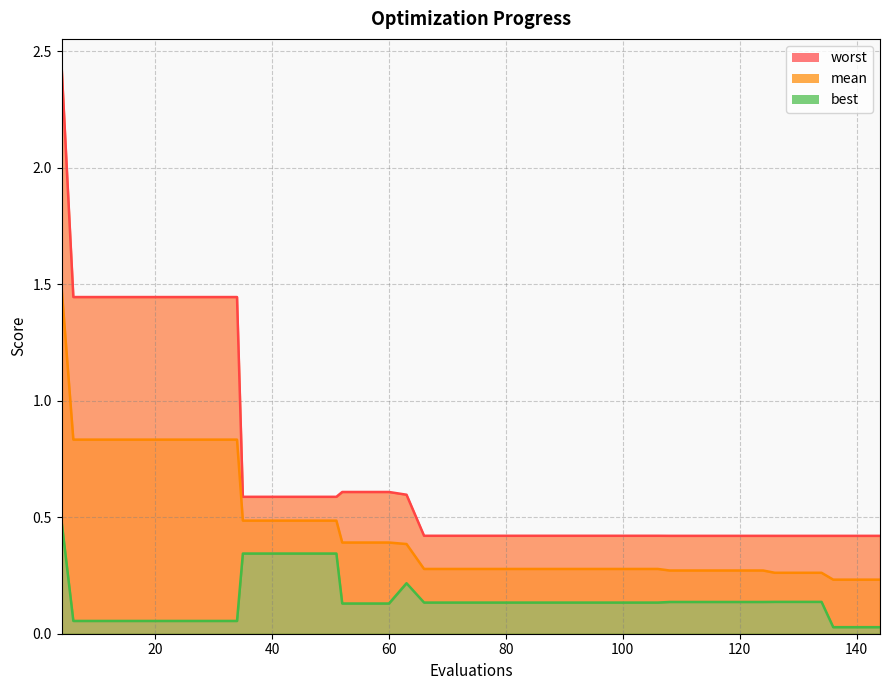

What is the sum of the mean values at 34 and 144?

1.1